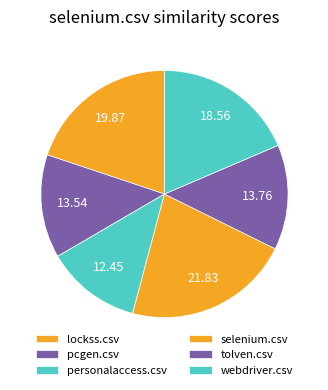

How many segments does this pie chart have?

6